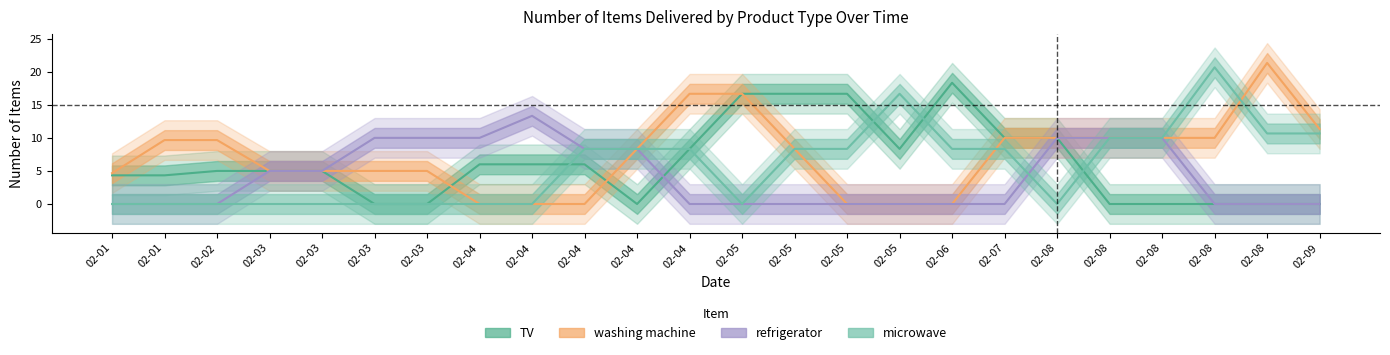

What is the spread (max minus min) of values at 02-05?

16.7